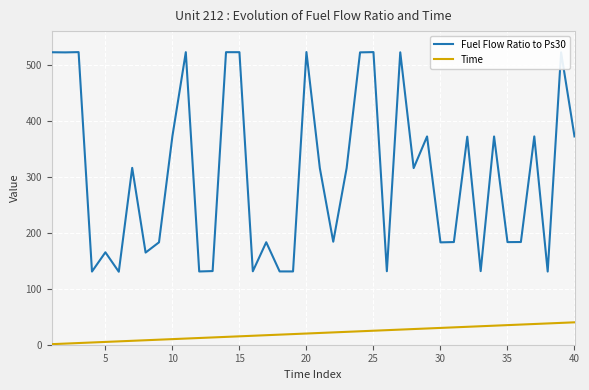

What is the difference between the maximum and minimum values in the Time series?

39.0